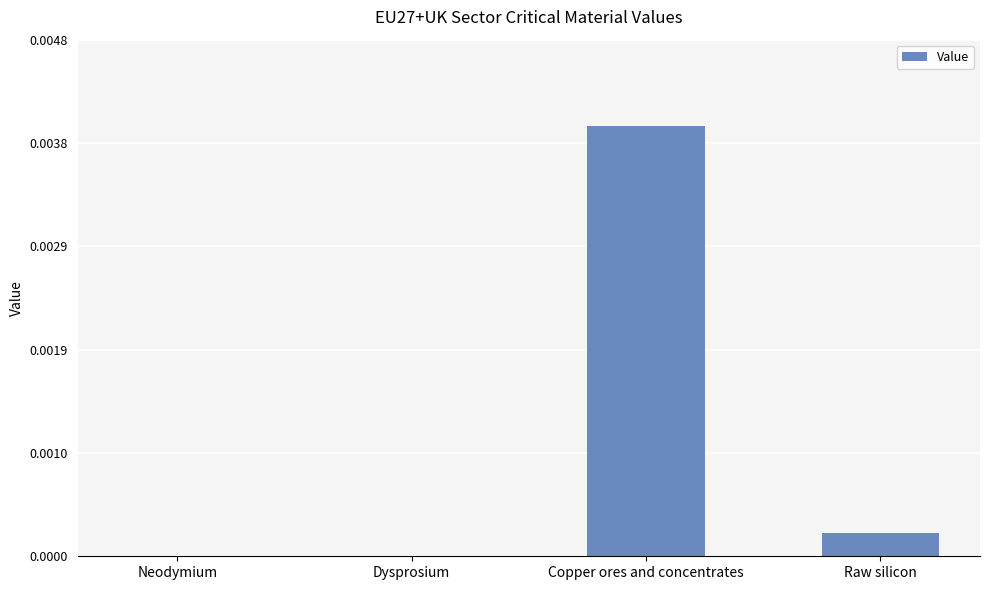

At which category does the chart reach its peak across all series?

Copper ores and concentrates